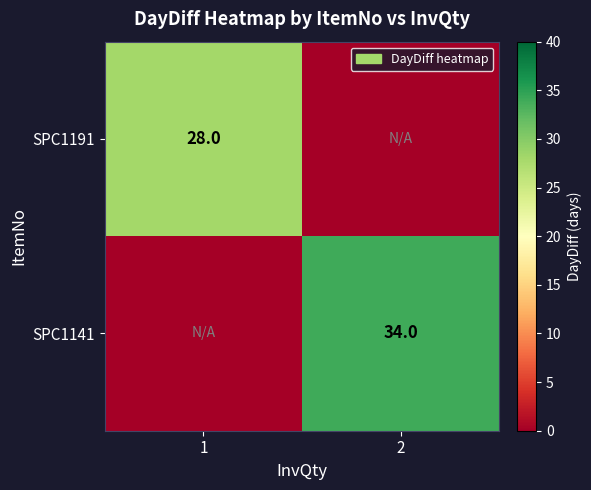

True or false: SPC1191 has a value of 40 at 1.

False